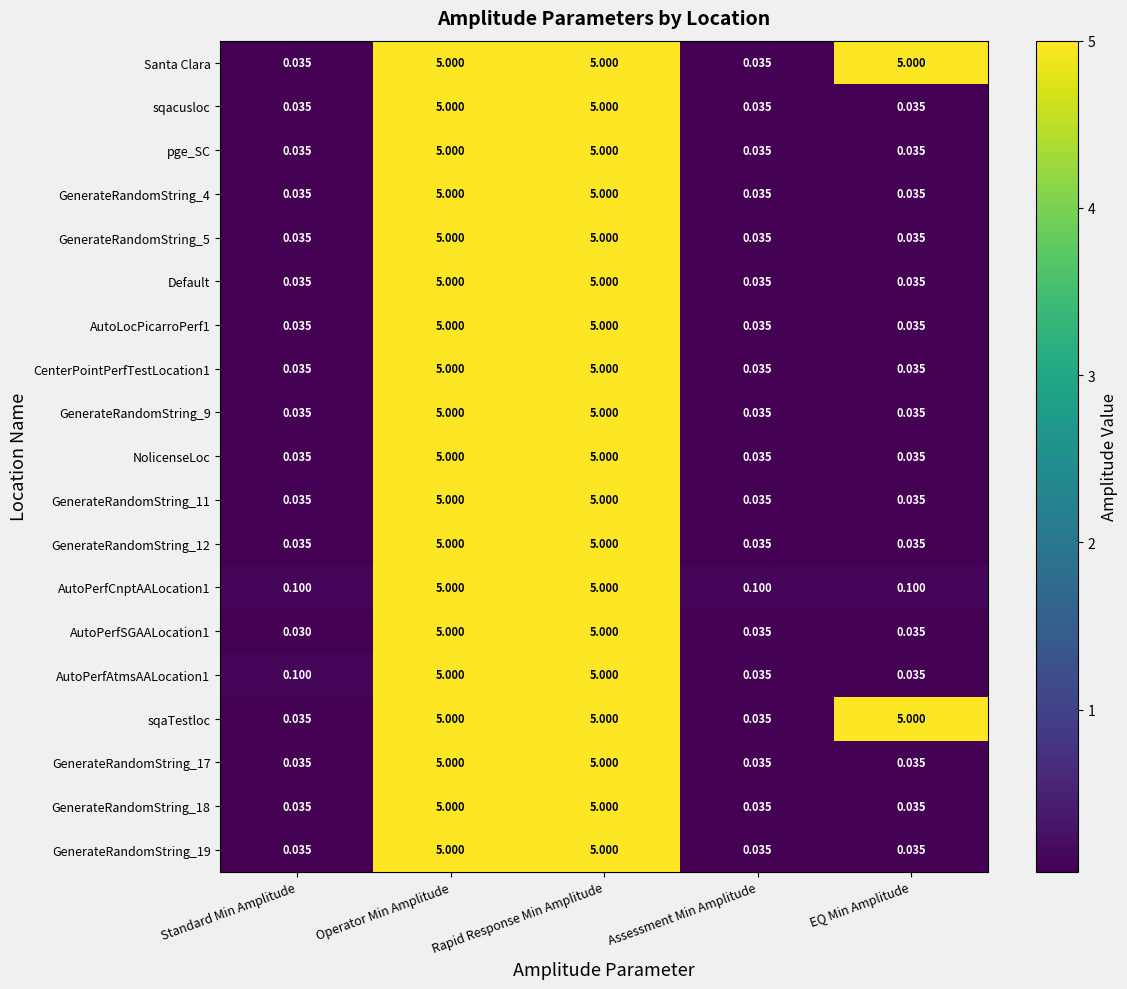

At how many categories does at least one series exceed 3?

3